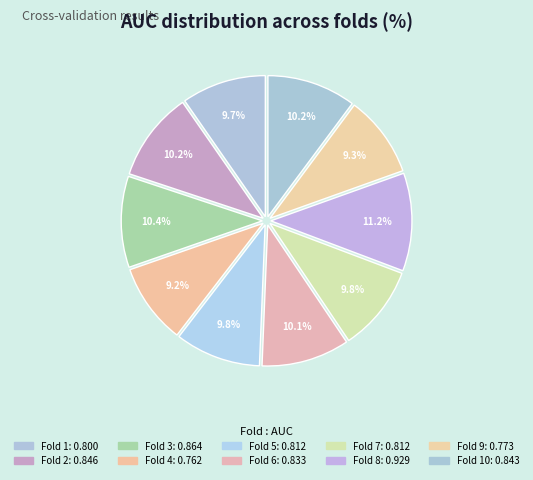

How many slices are in this pie chart?

10